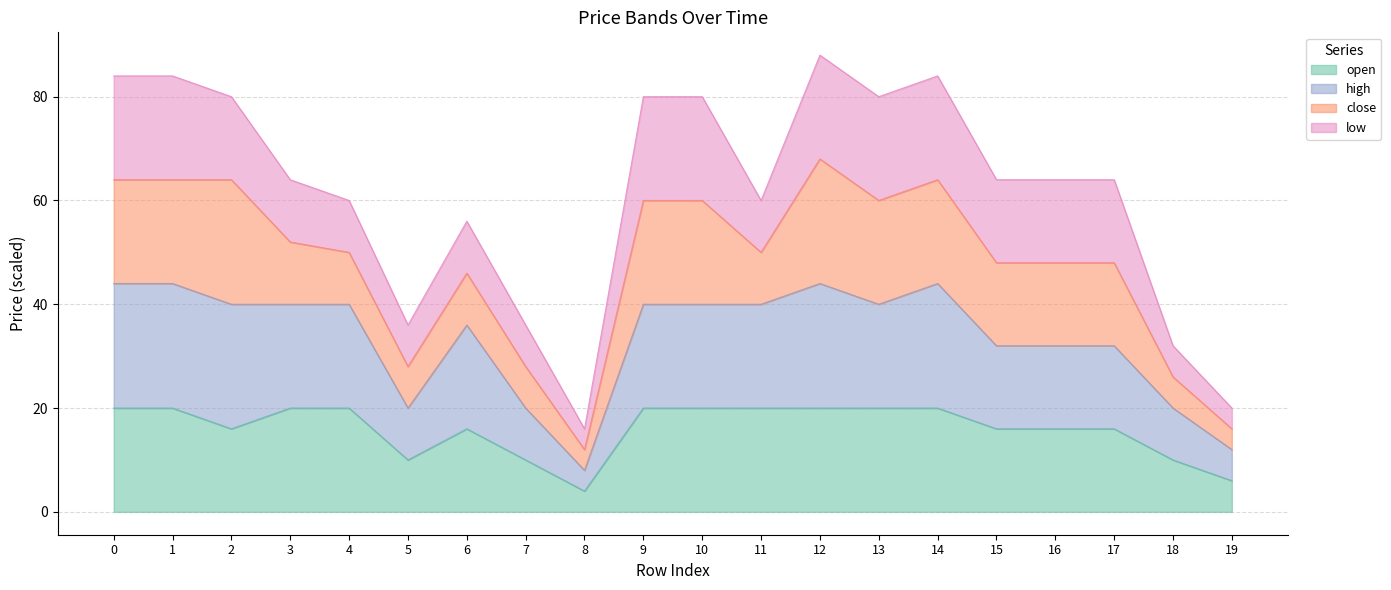

Where is high nearest to the value 25?

5